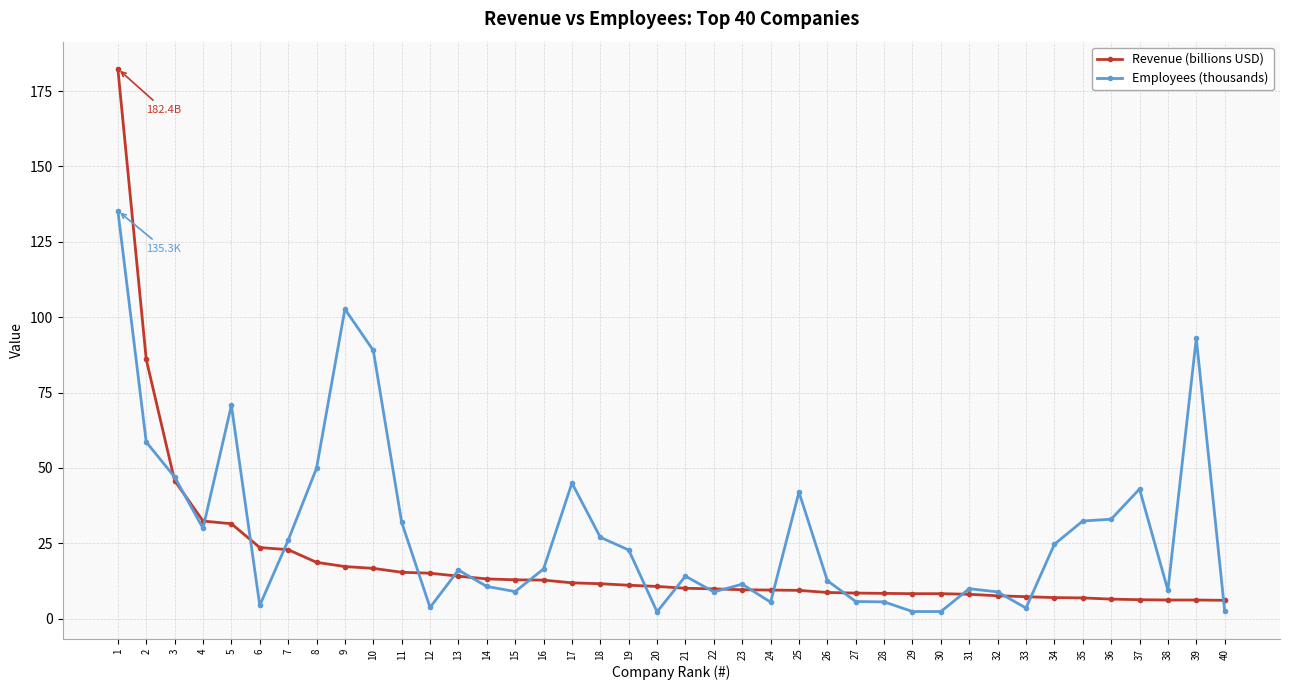

At 38, list the series in order from largest to smallest.

Employees (thousands), Revenue (billions USD)